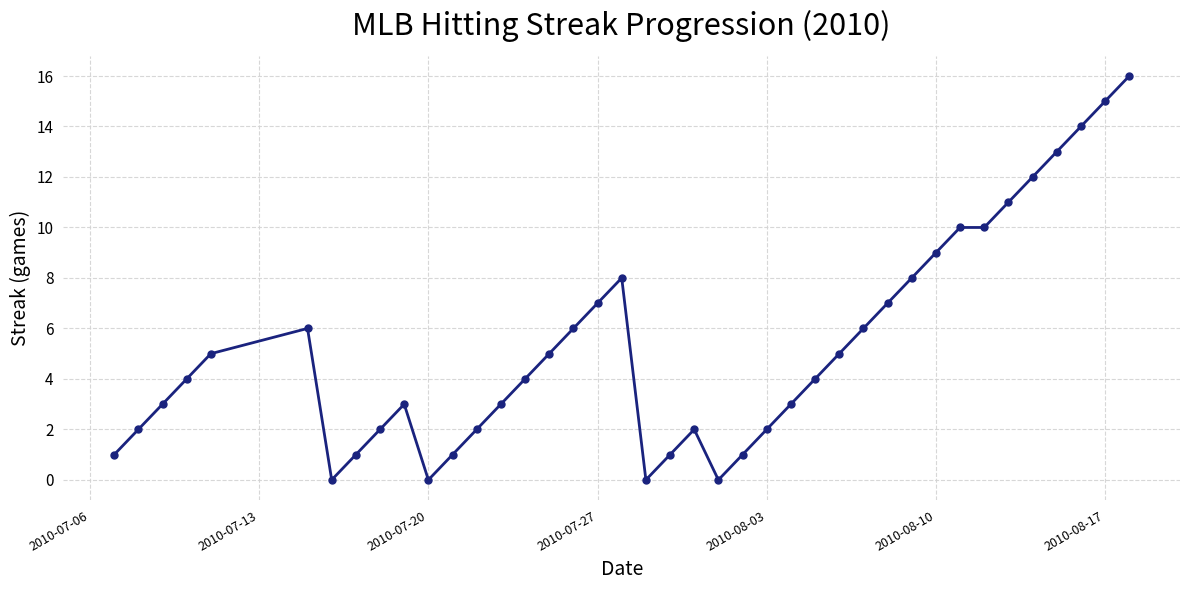

What is the greatest value displayed?

16